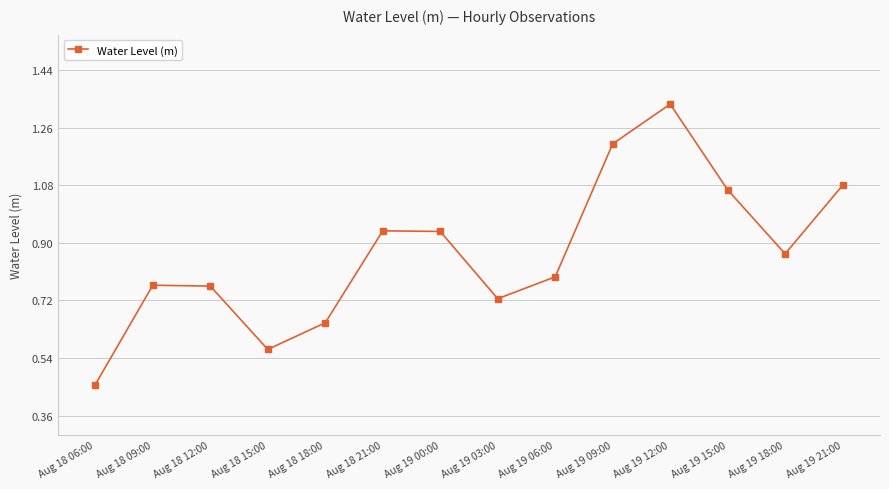

At which category does the chart reach its peak across all series?

Aug 19 12:00